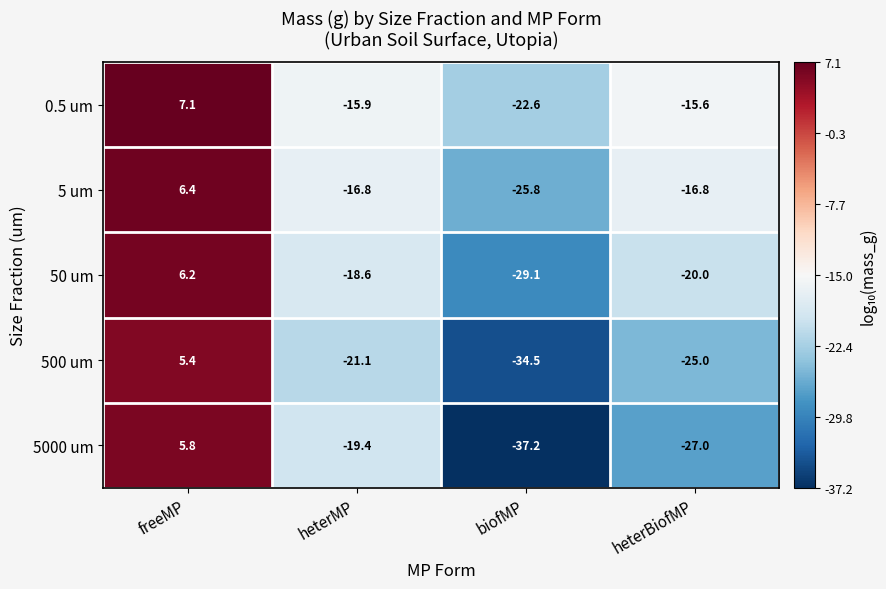

At which label does 500 um first exceed -21?

freeMP